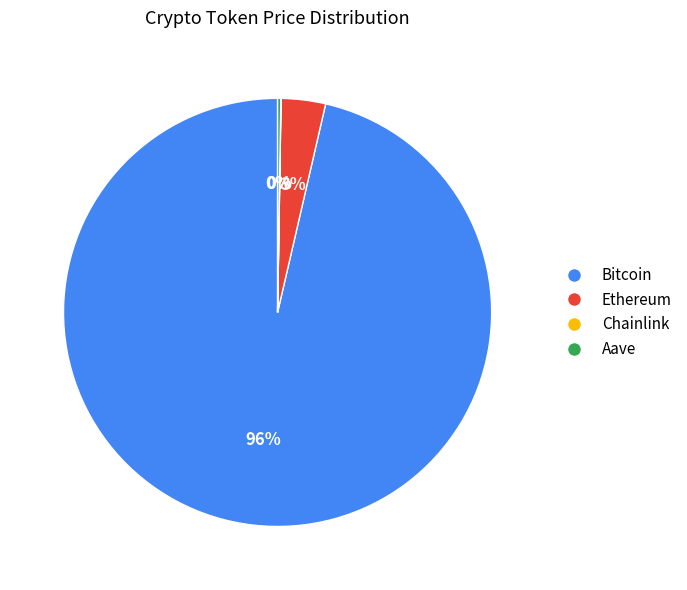

True or false: Ethereum accounts for 17% of the total.

False